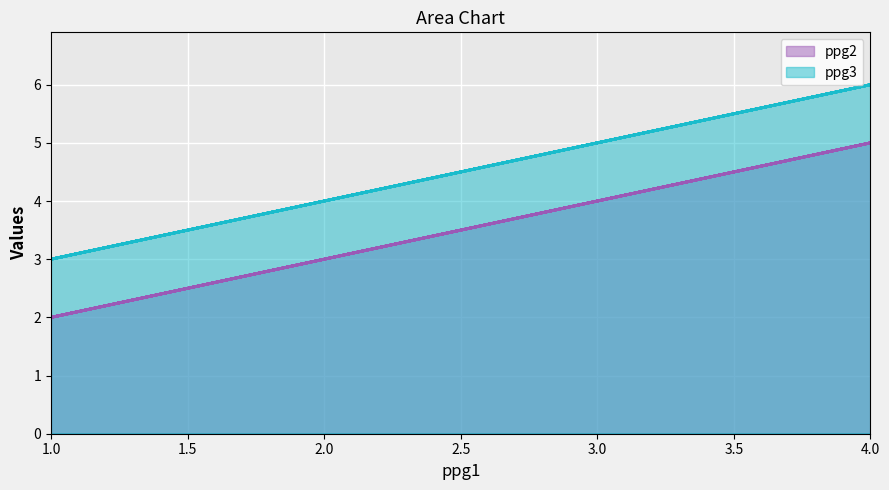

The value of ppg2 at 1 is 1. True or false?

False